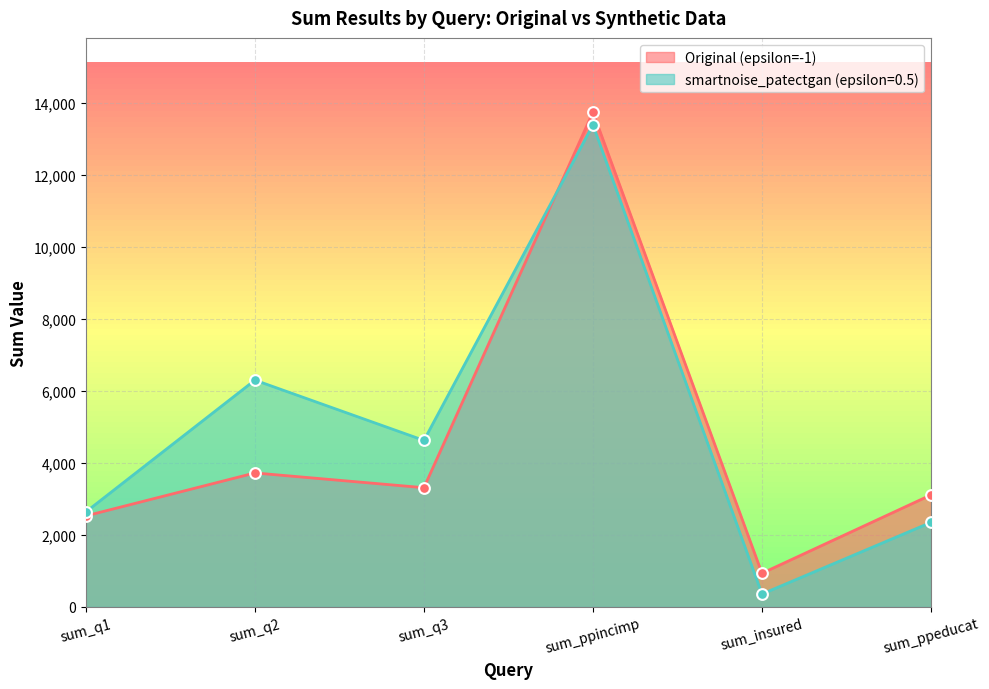

What are all the series names shown in the legend?

Original (epsilon=-1), smartnoise_patectgan (epsilon=0.5)